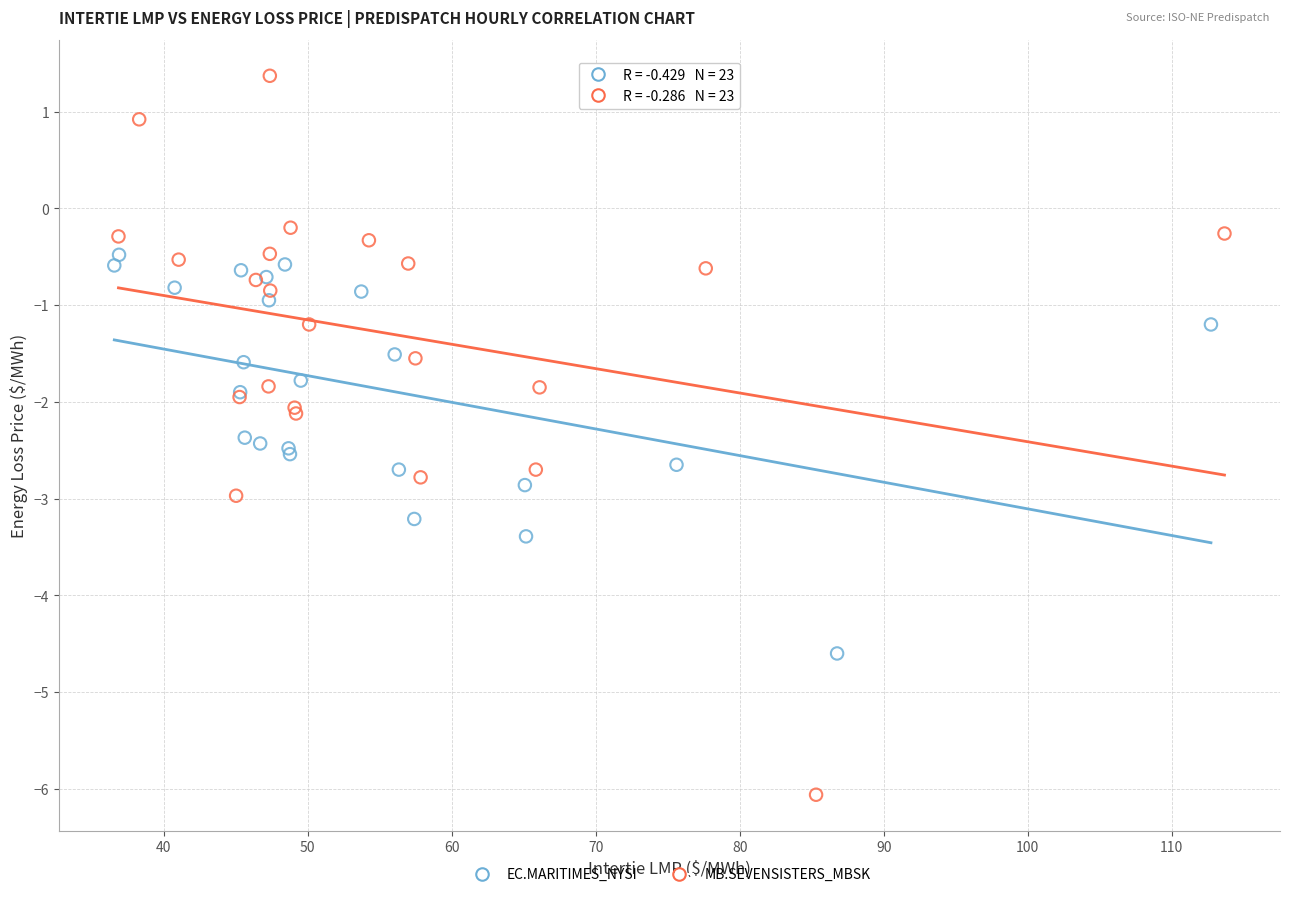

What are all the series names shown in the legend?

EC.MARITIMES_NYSI, MB.SEVENSISTERS_MBSK